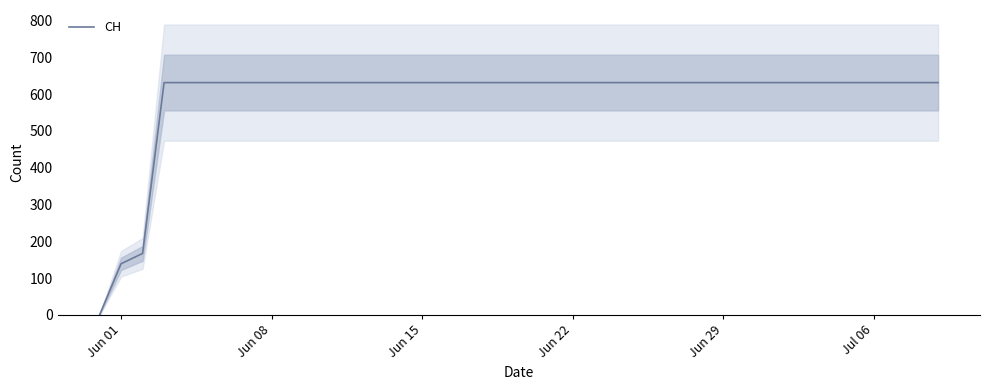

The value of CH at Jun 29 is 631. True or false?

True